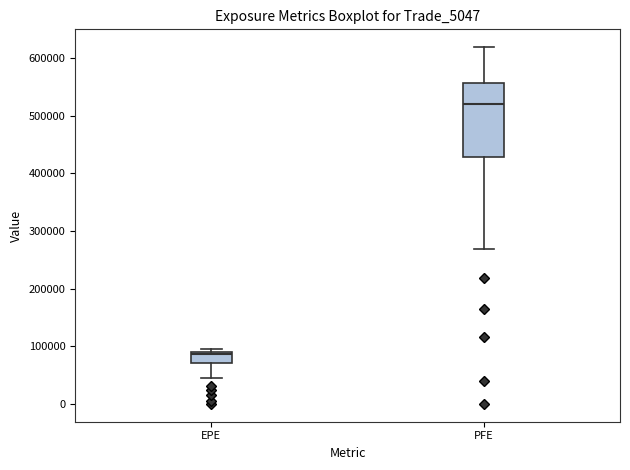

Reading left to right, read every box against the y-axis: the position of its median line, the range the box covers, and the ends of its whiskers. The values are not printed on the chart, so give them approximately, as read against the axis.

EPE: median 90000 (just below the box's upper edge), box 70000 to 90000, whiskers 40000 to 90000 (just above the box's upper edge)
PFE: median 520000, box 430000 to 560000, whiskers 270000 to 620000